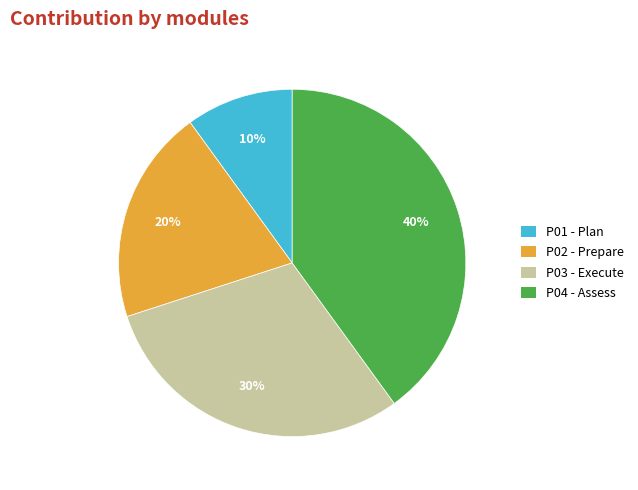

Does P04 represent more than half of the total?

No